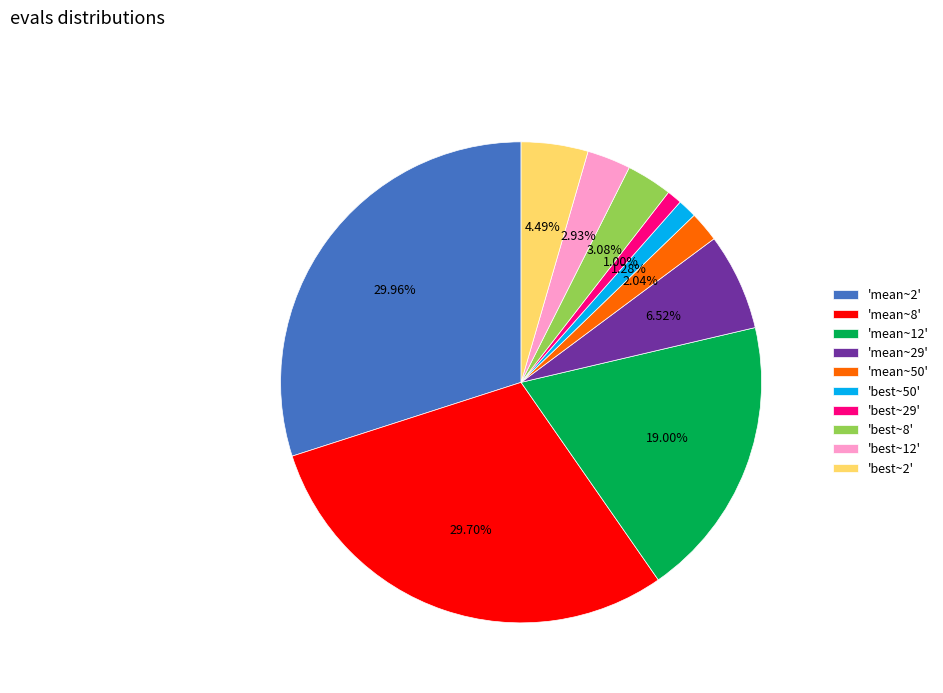

Is the sum of 'mean~29' and 'mean~8' greater than half?

No